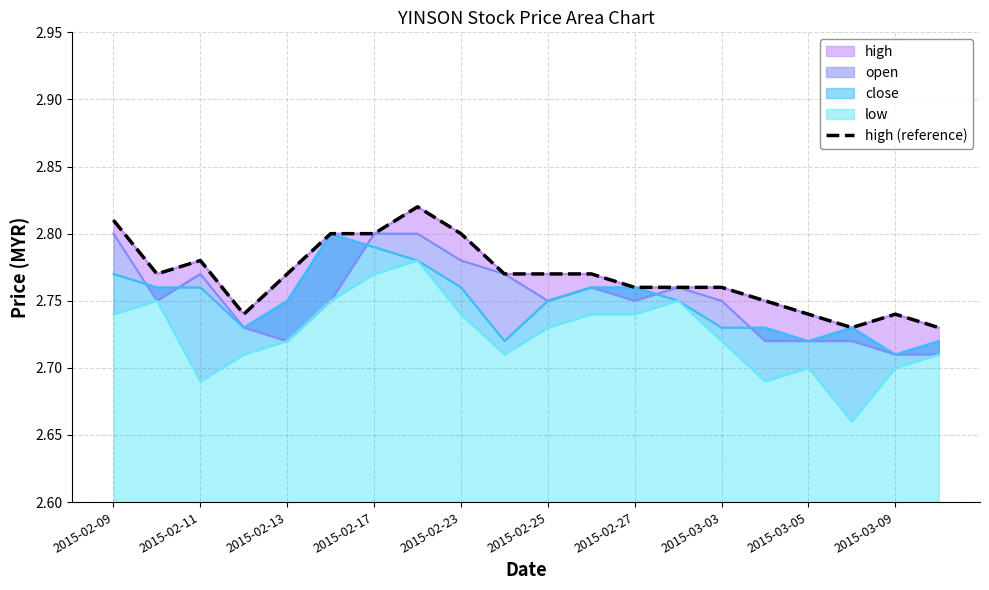

What value does the data have at 2015-03-03?

2.8